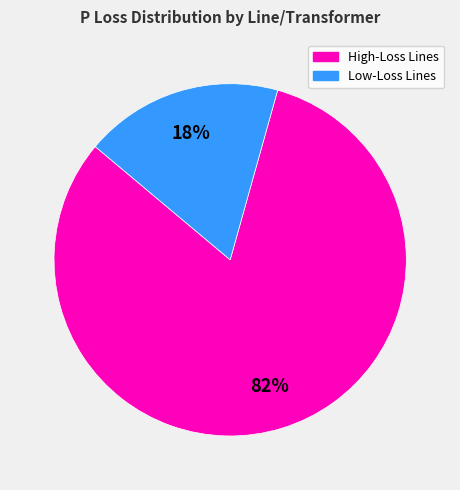

To the nearest percent, what is the average slice percentage?

50%